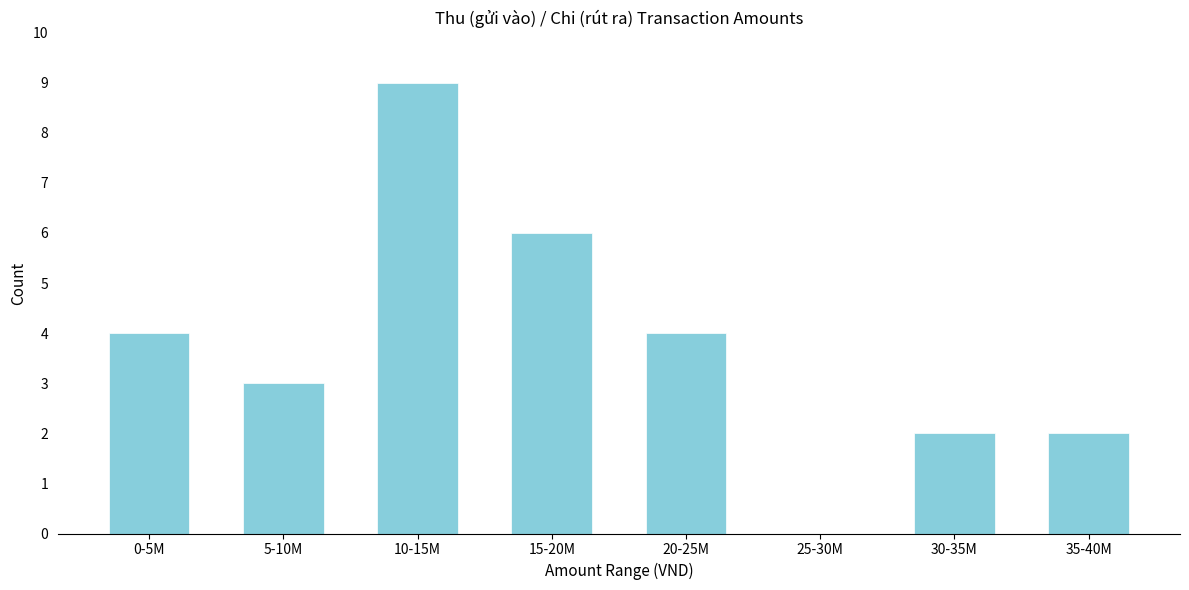

Reading left to right, extract all data points from this chart.

0-5M=4	5-10M=3	10-15M=9	15-20M=6	20-25M=4	25-30M=0	30-35M=2	35-40M=2